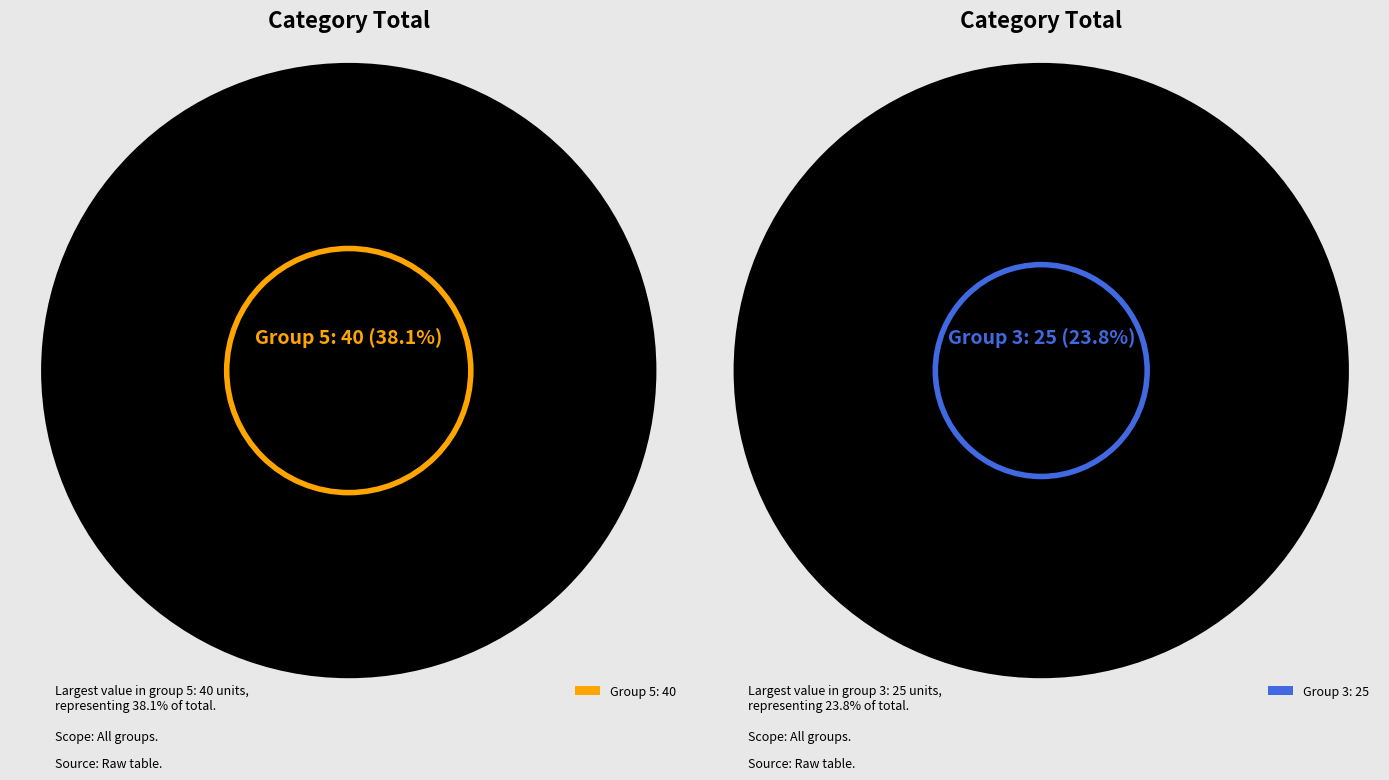

How many segments does this pie chart have?

6